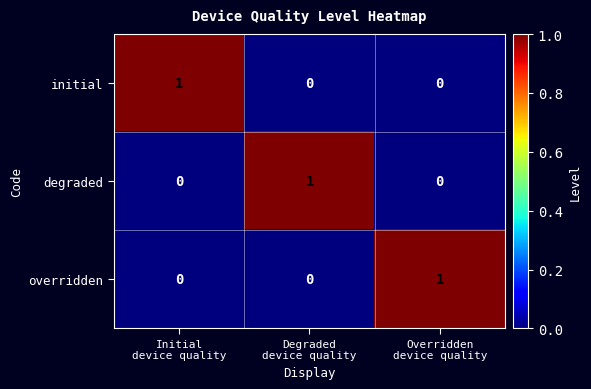

How many categories are shown in the chart?

3